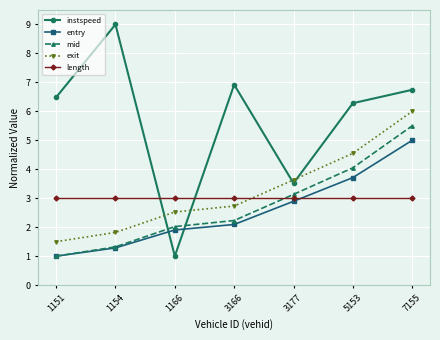

Which series has the largest total across all categories?

instspeed